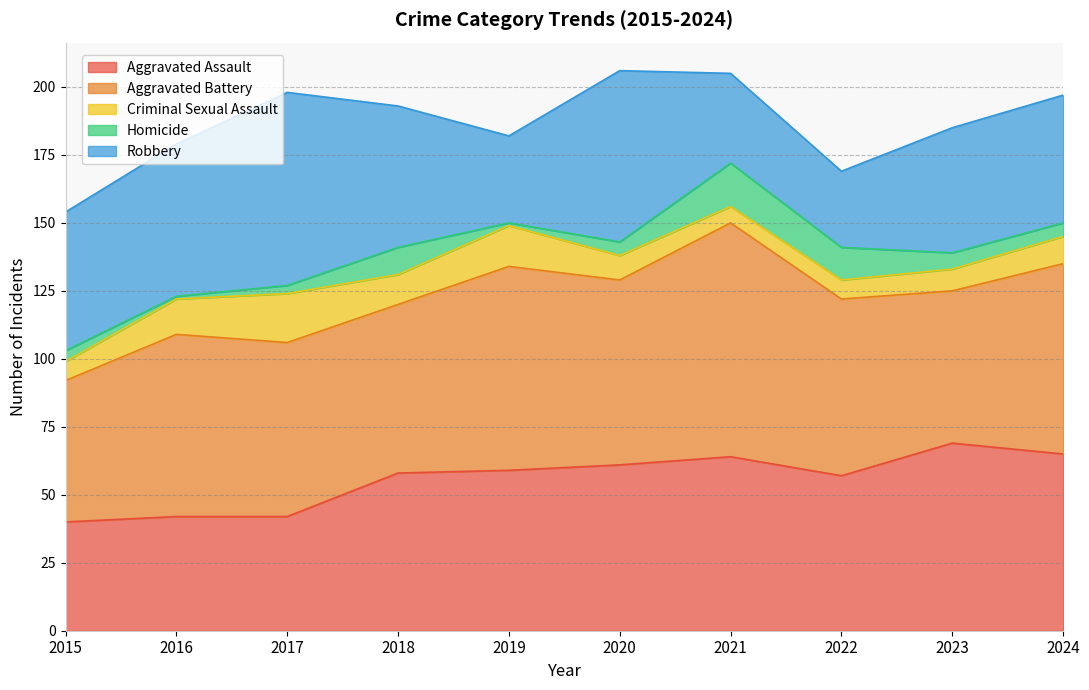

What is the value of the Homicide point at the 3rd from the left?

3